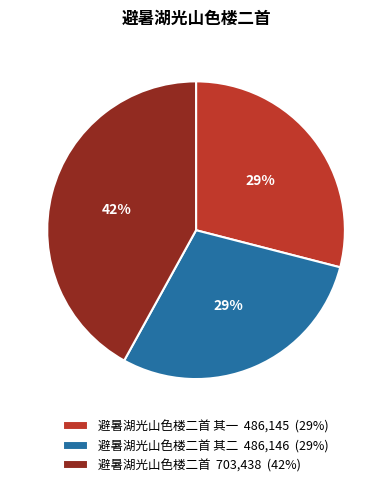

What is the largest slice in the pie chart?

避暑湖光山色楼二首 703,438 (42%)